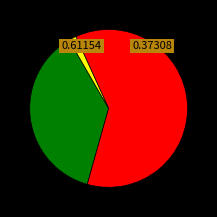

Is there a majority slice in this chart?

Yes